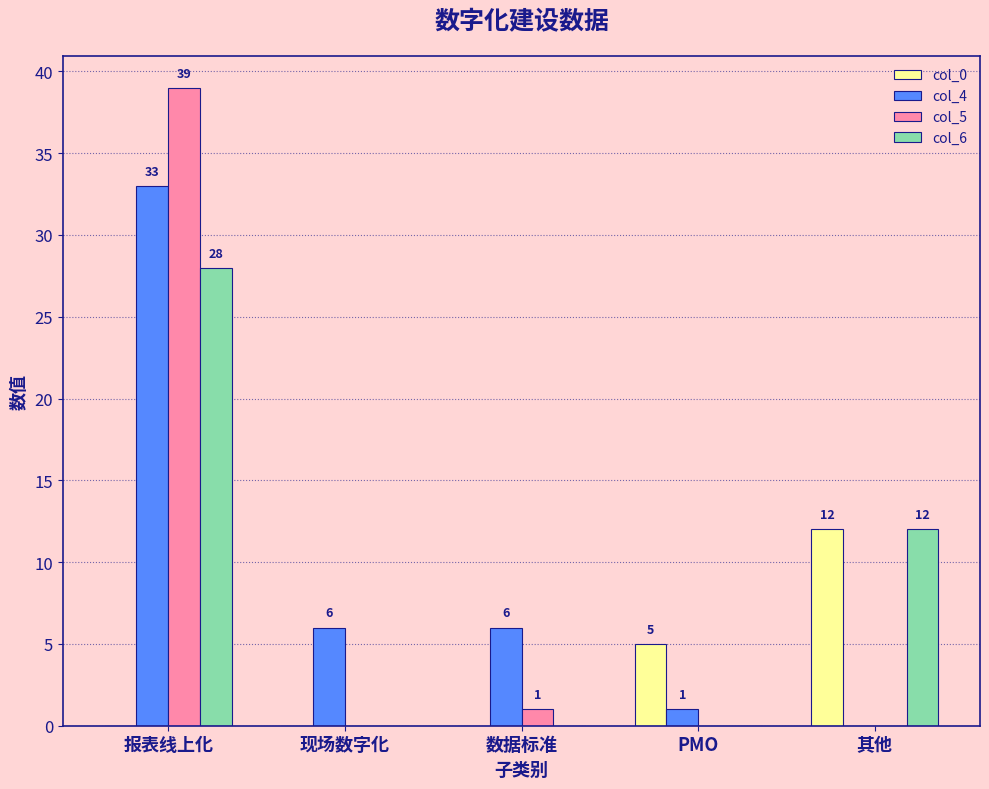

The col_4 series shows 6 at 现场数字化. True or false?

True